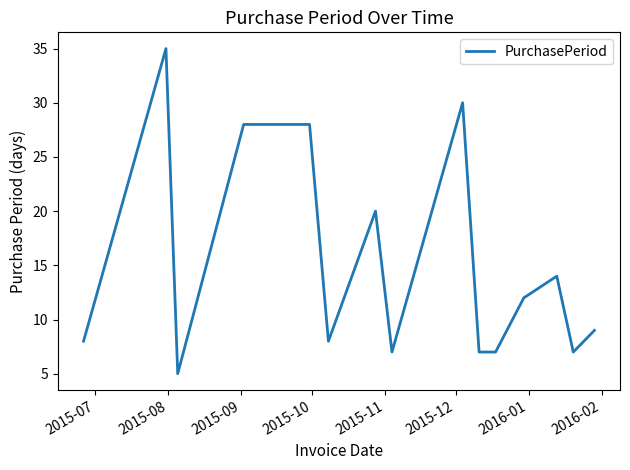

What is the difference between the maximum and minimum values?

30